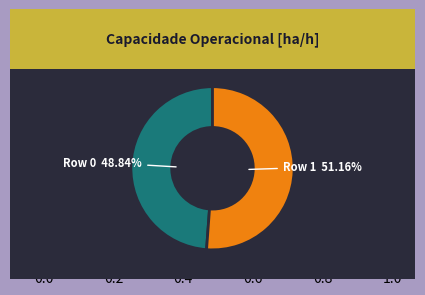

To the nearest percent, what is the difference between the largest and smallest slice percentages?

2%